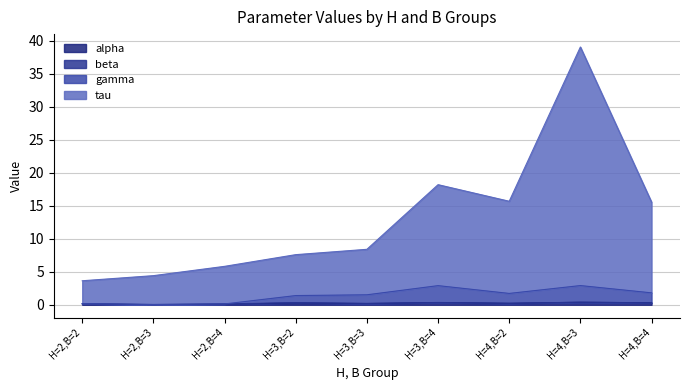

Does the chart display data point markers on the line(s)?

No